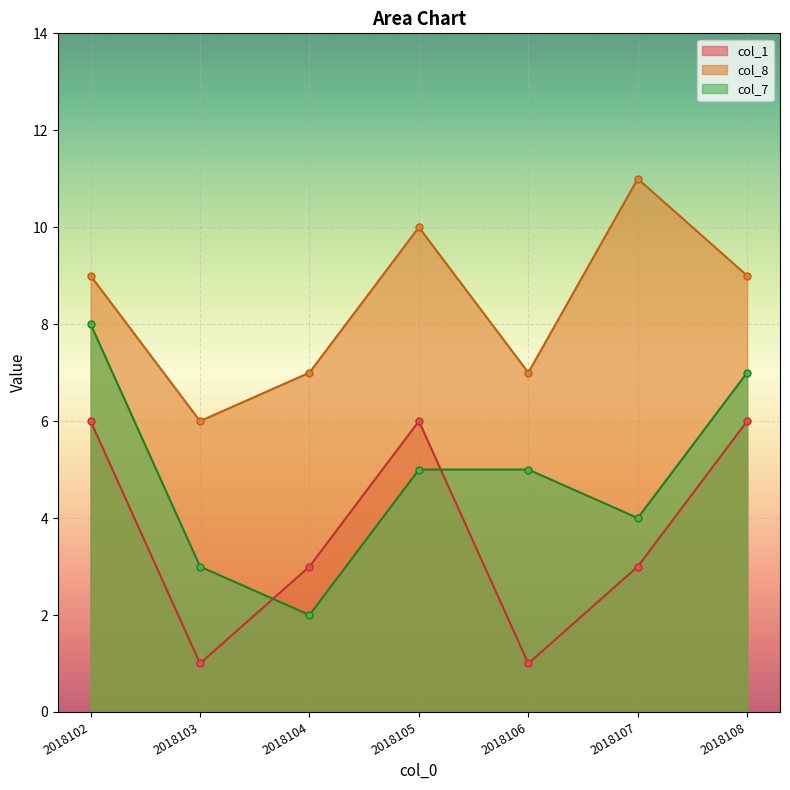

The value of col_7 at 2018104 is 2. True or false?

True